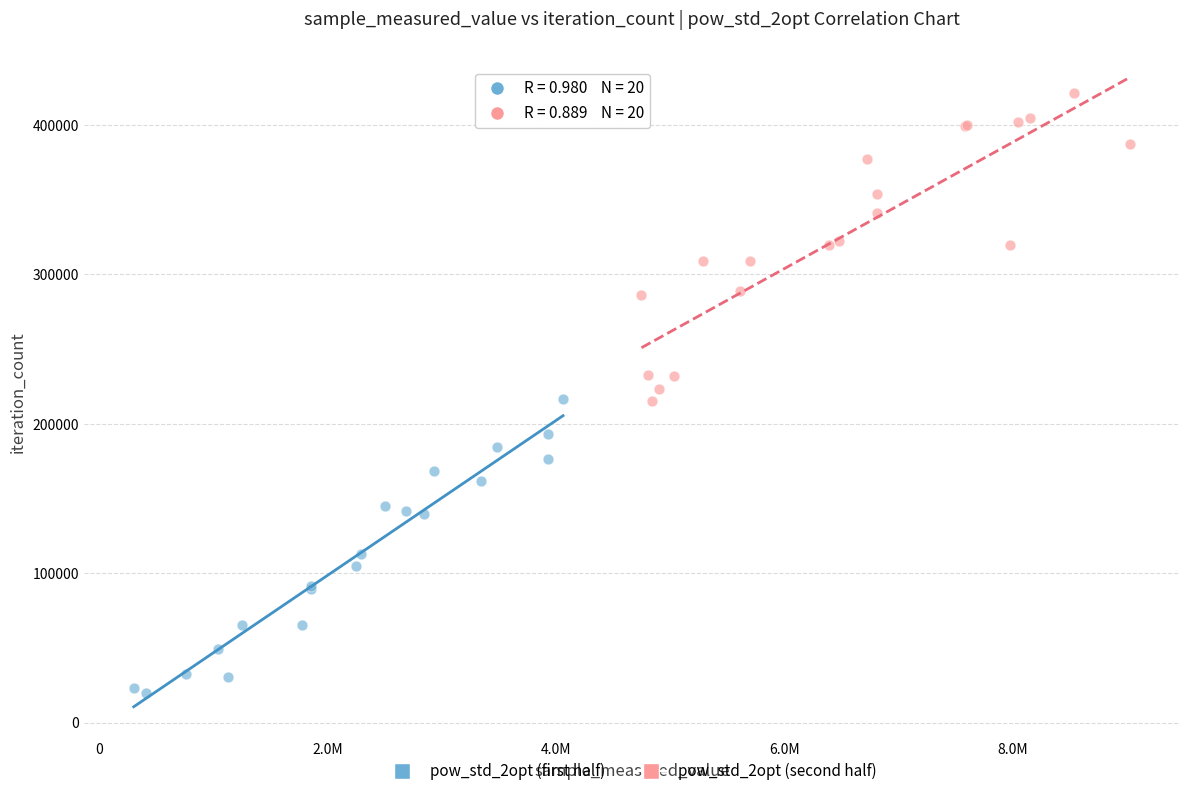

Which series contains the lowest Y value?

pow_std_2opt (first half)